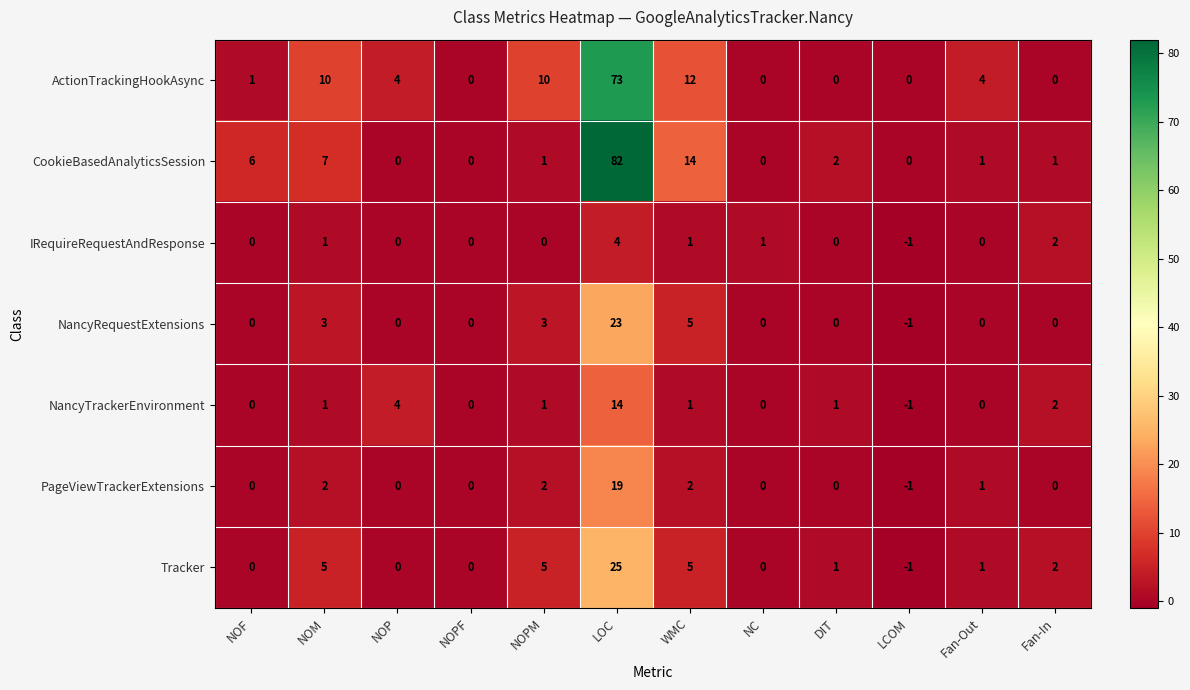

What is the minimum value shown in the chart?

-1